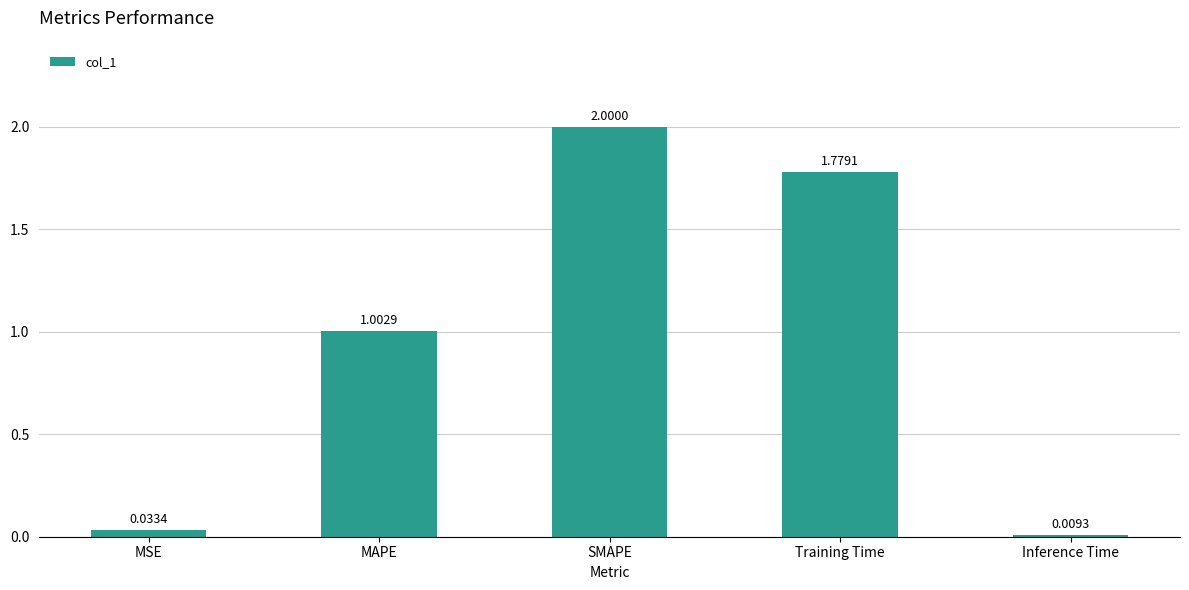

List the labels in order of value, largest first.

SMAPE, Training Time, MAPE, MSE, Inference Time